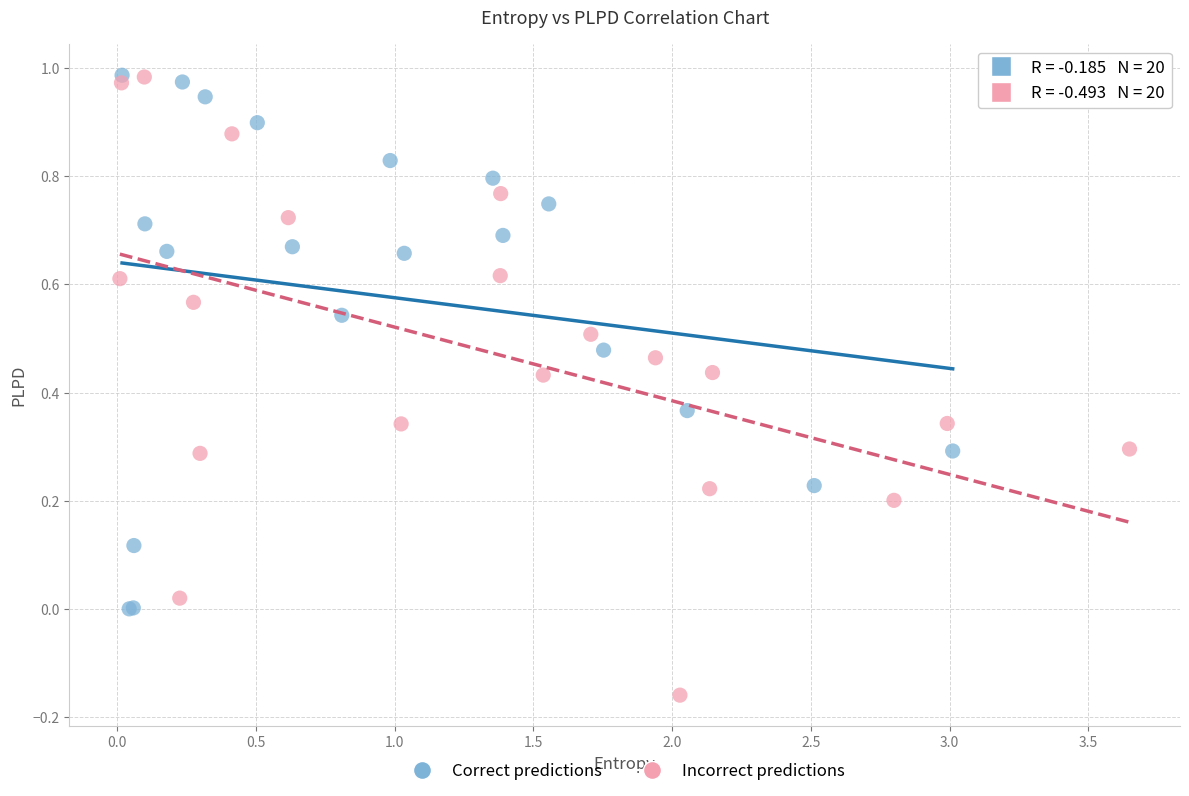

Which series reaches the minimum Y coordinate?

Incorrect predictions